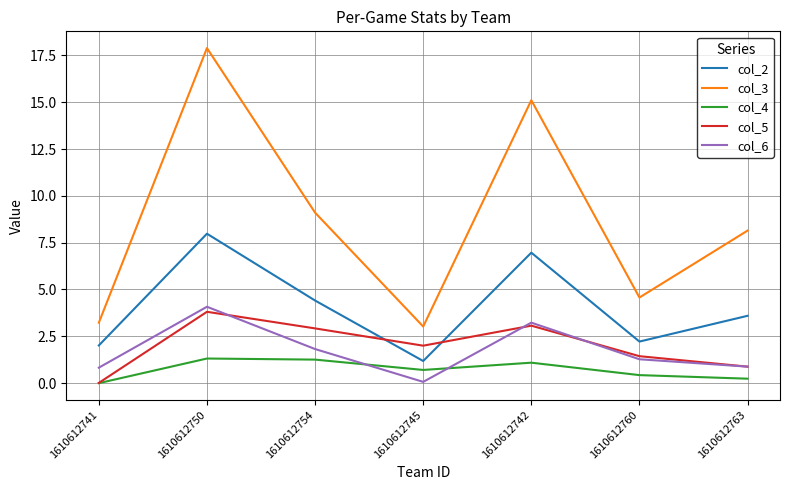

True or false: col_6 and col_2 cross at least once.

False